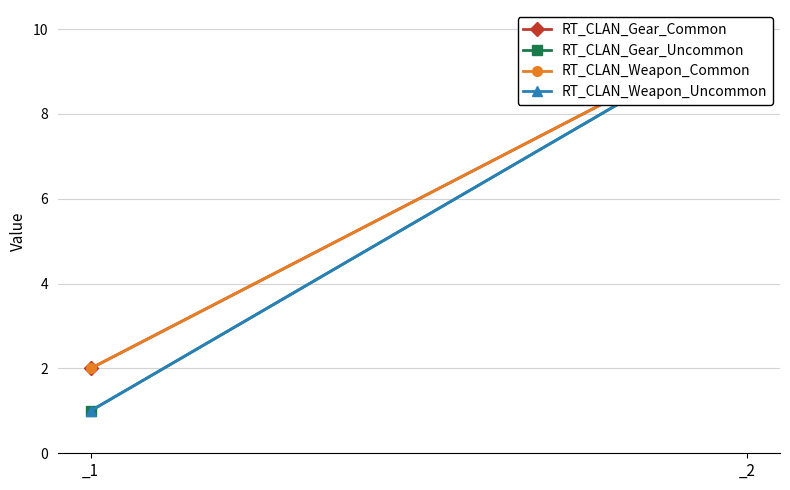

List the series in order of their peak value, lowest first.

RT_CLAN_Gear_Common, RT_CLAN_Gear_Uncommon, RT_CLAN_Weapon_Common, RT_CLAN_Weapon_Uncommon